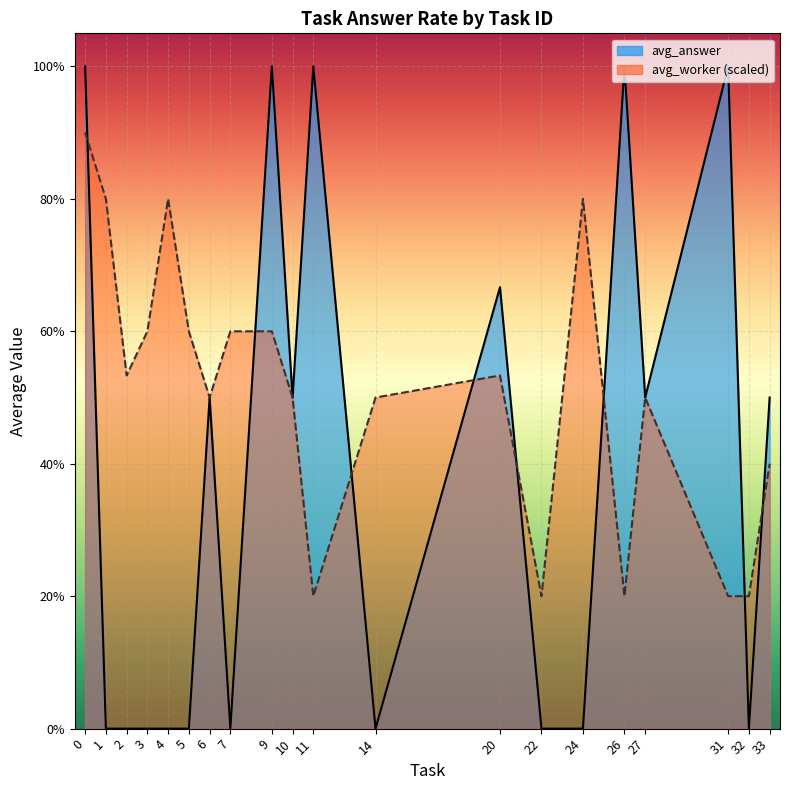

How many distinct data groups are displayed?

2